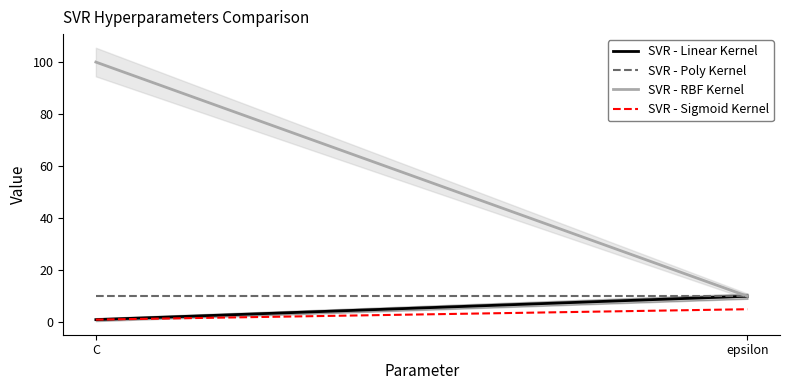

What are all the series names shown in the legend?

SVR - Linear Kernel, SVR - Poly Kernel, SVR - RBF Kernel, SVR - Sigmoid Kernel